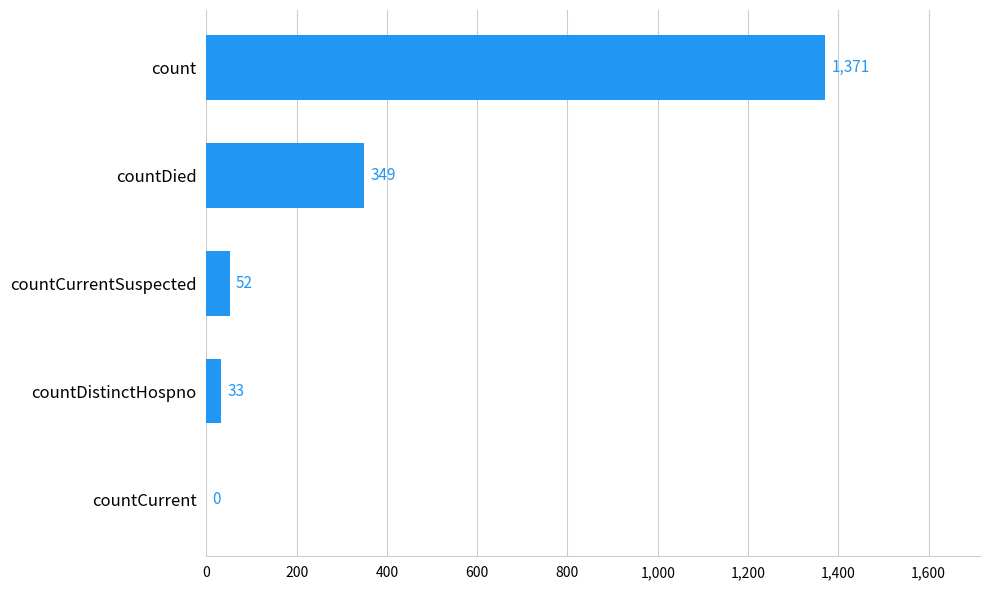

Reading bottom to top, list all the values displayed in this chart.

countCurrent=0	countDistinctHospno=33	countCurrentSuspected=52	countDied=349	count=1371